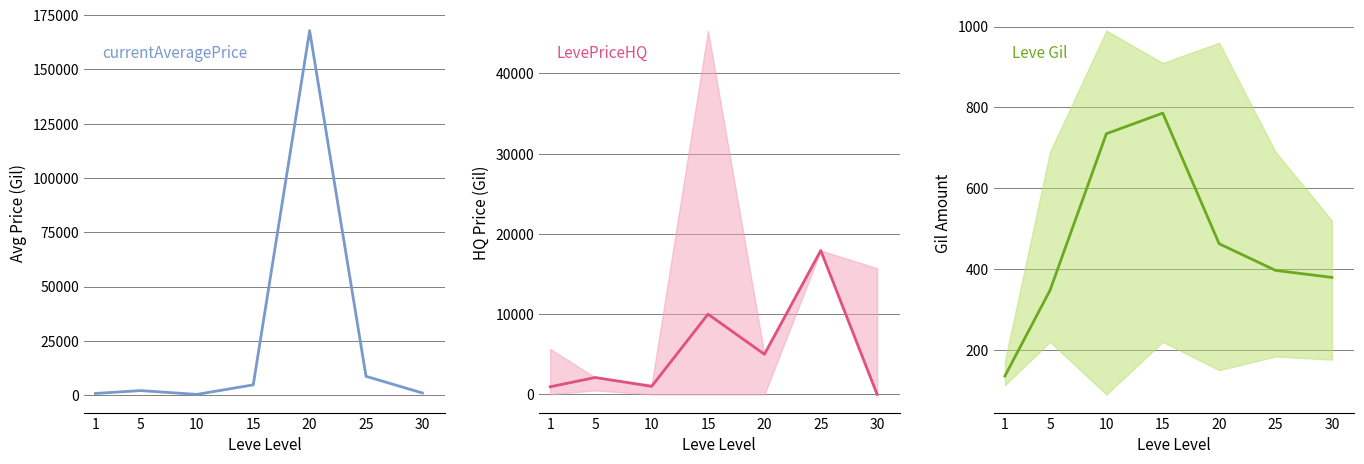

Which has a higher value, 1 or 10?

1